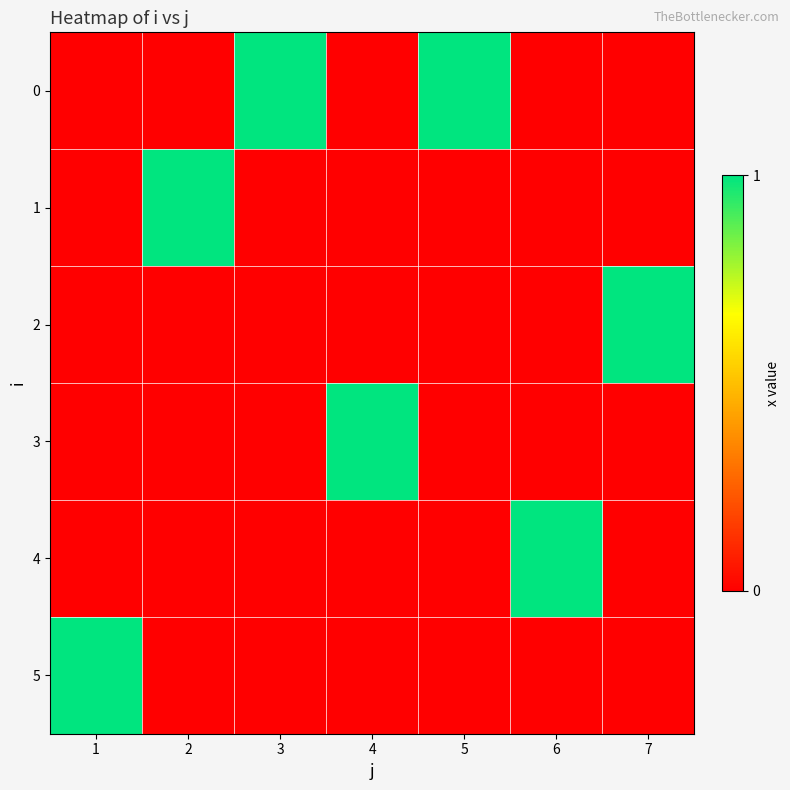

Reading left to right, extract all data points from this chart.

0: 1=0	2=0	3=1	4=0	5=1	6=0	7=0
1: 1=0	2=1	3=0	4=0	5=0	6=0	7=0
2: 1=0	2=0	3=0	4=0	5=0	6=0	7=1
3: 1=0	2=0	3=0	4=1	5=0	6=0	7=0
4: 1=0	2=0	3=0	4=0	5=0	6=1	7=0
5: 1=1	2=0	3=0	4=0	5=0	6=0	7=0